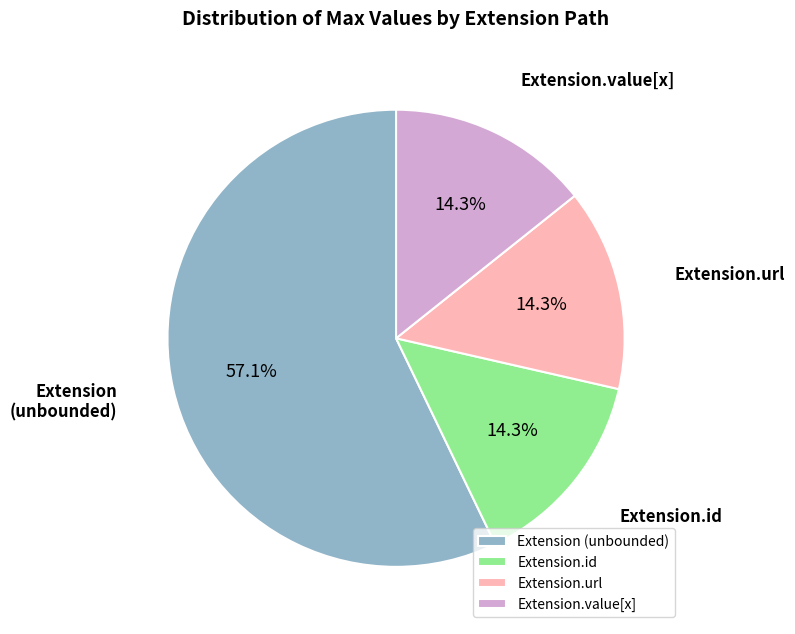

Which category has the biggest portion of the pie?

Extension (unbounded)